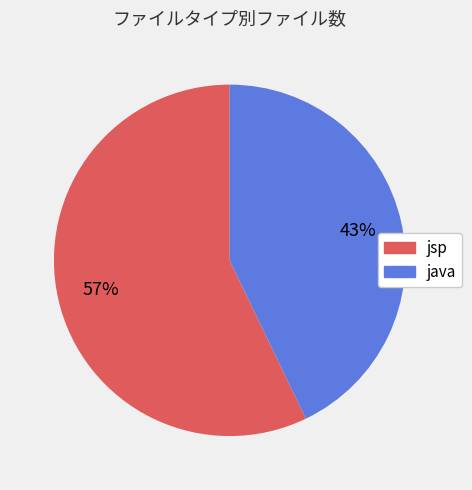

Which category has the biggest portion of the pie?

jsp